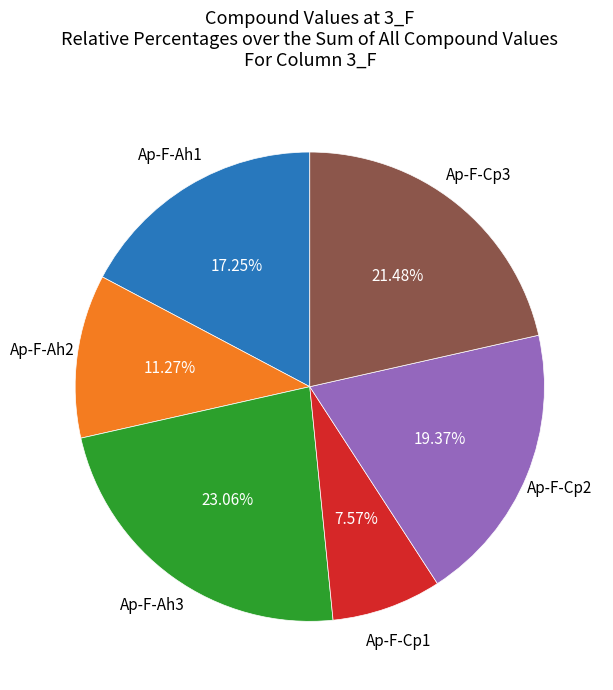

Which category has the smallest portion of the pie?

Ap-F-Cp1